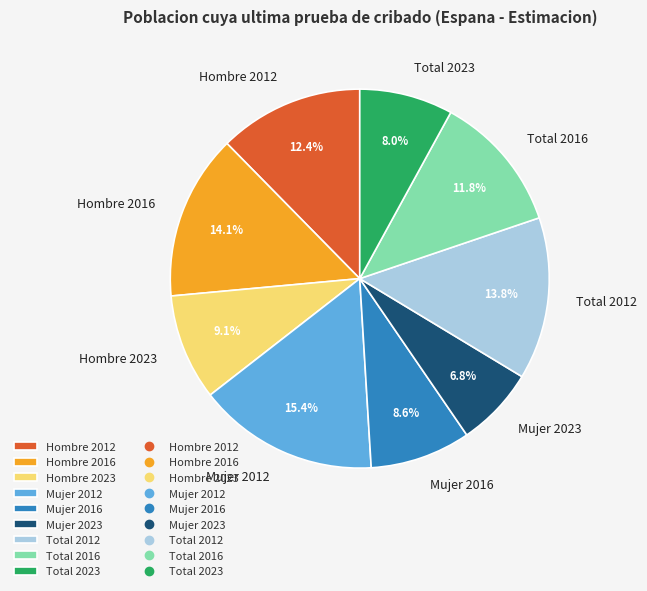

How many segments does this pie chart have?

9